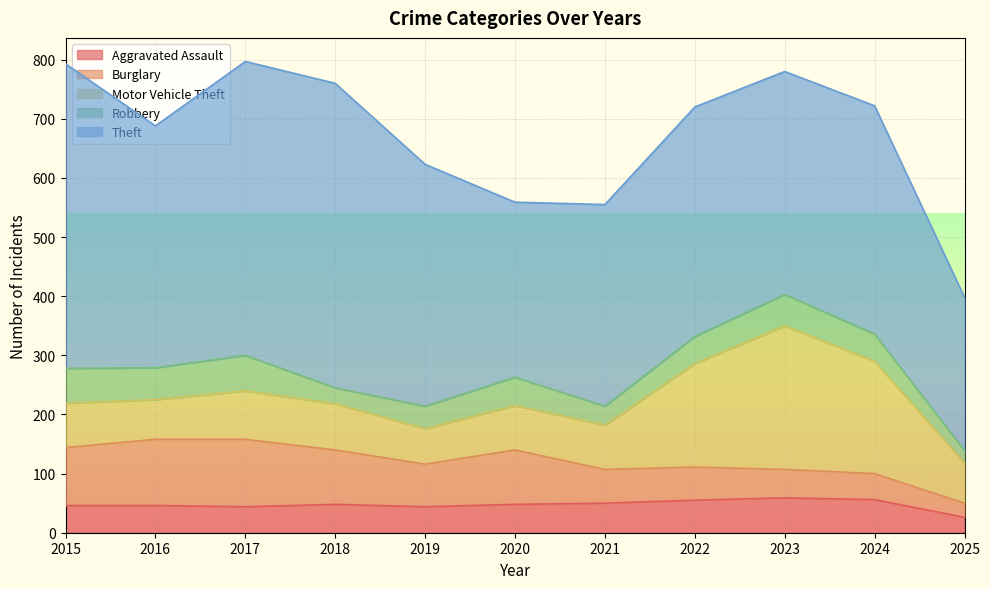

At which category does the chart reach its peak across all series?

2015